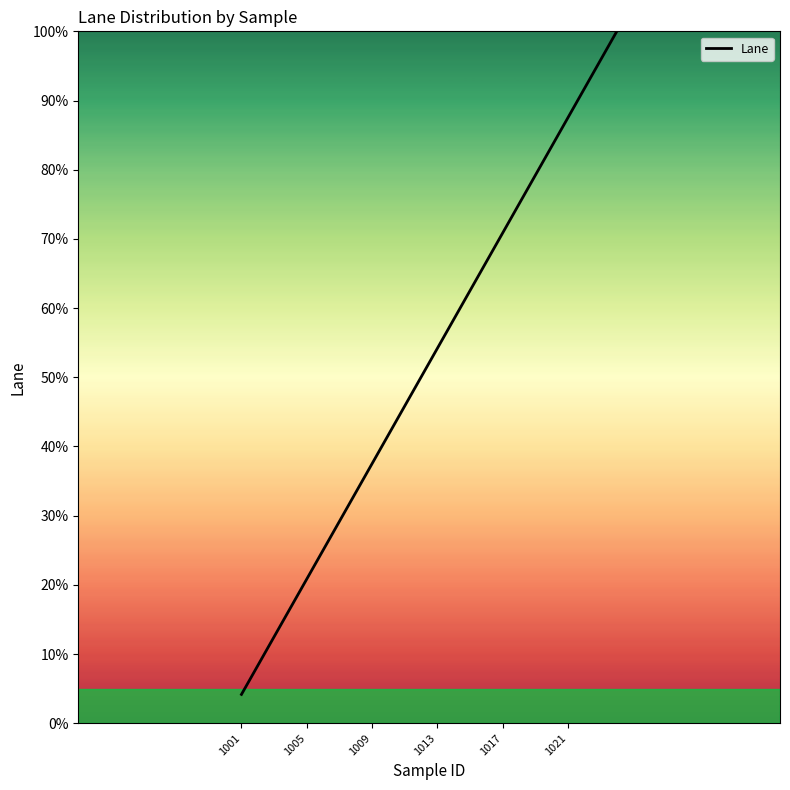

What is the minimum value shown in the chart?

4.2